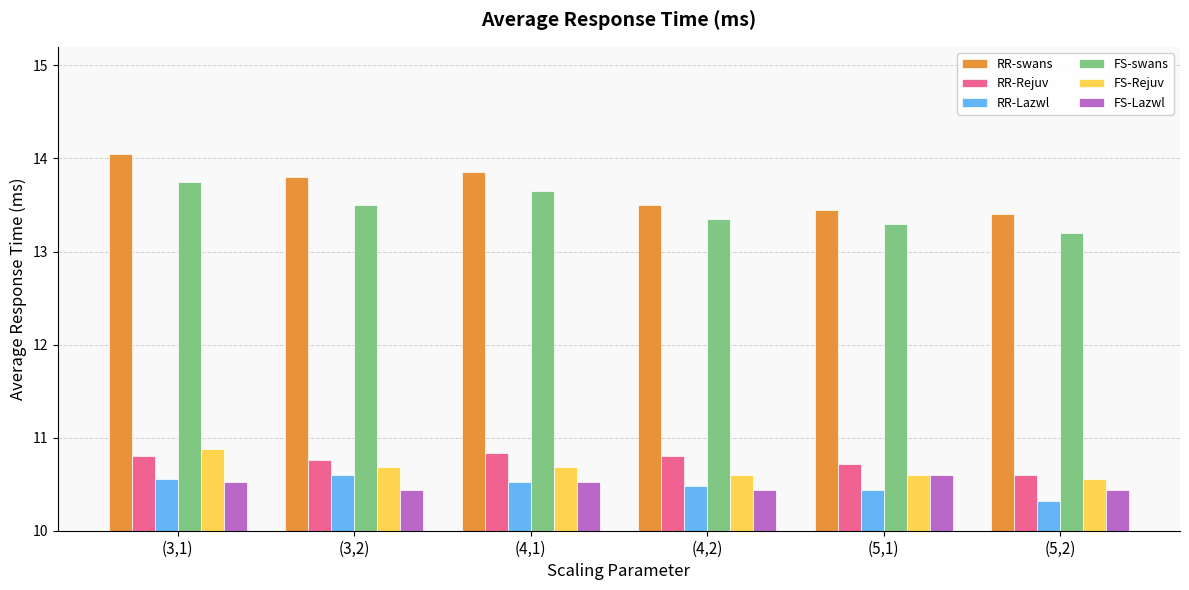

At which label does FS-swans reach its peak?

(3,1)